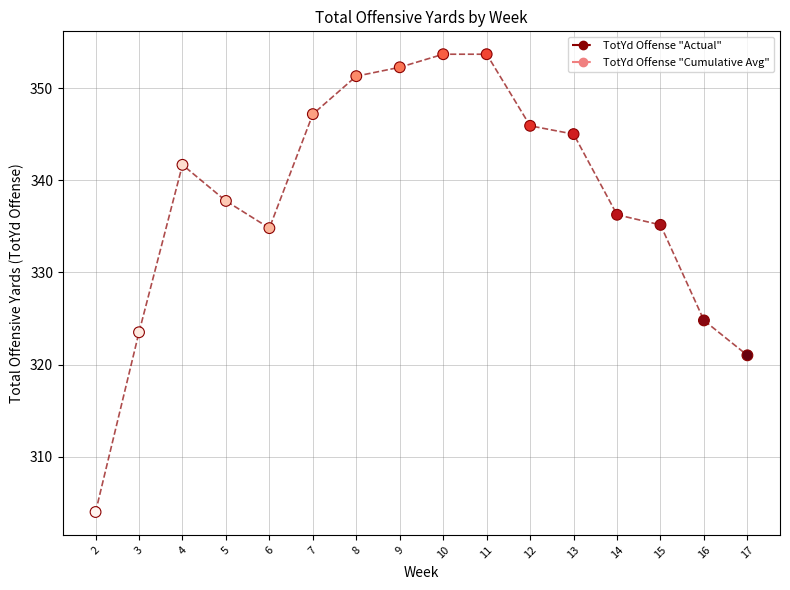

What is the range of Y values (max minus min)?

49.7